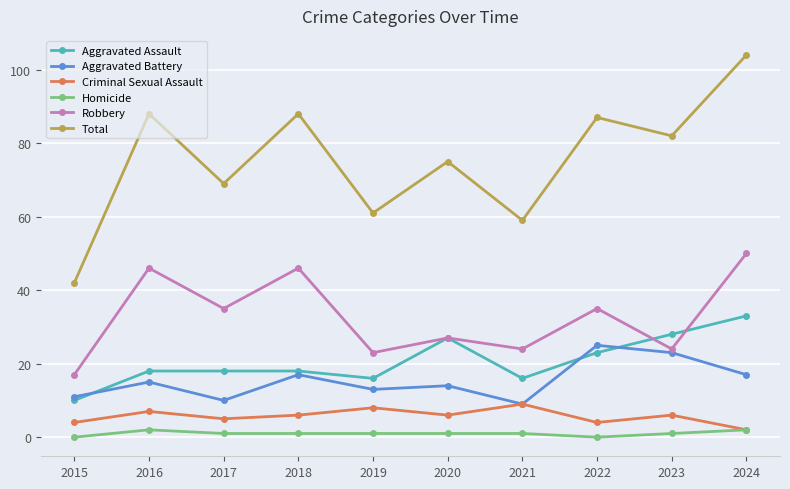

True or false: Criminal Sexual Assault has more than 0 points higher than both neighbors.

True